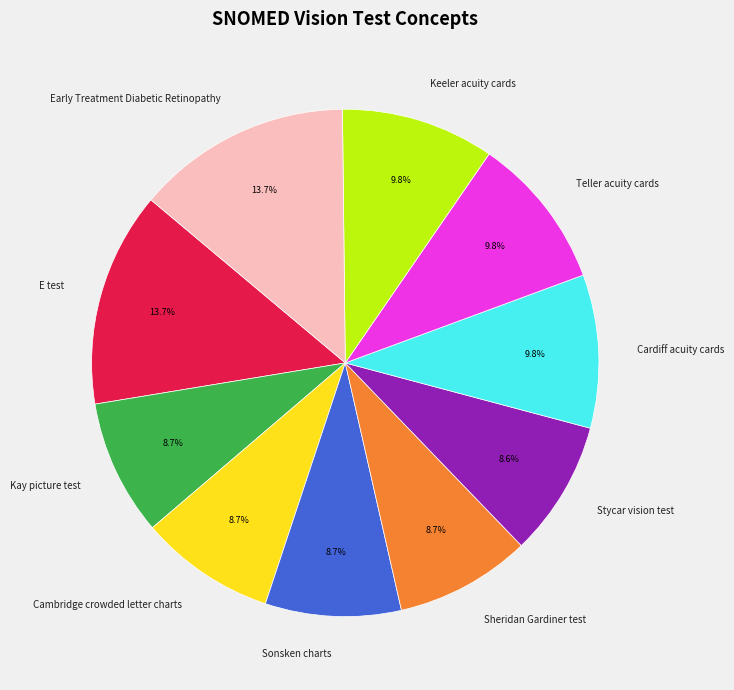

How much of the chart is everything except Stycar vision test?

91.4%